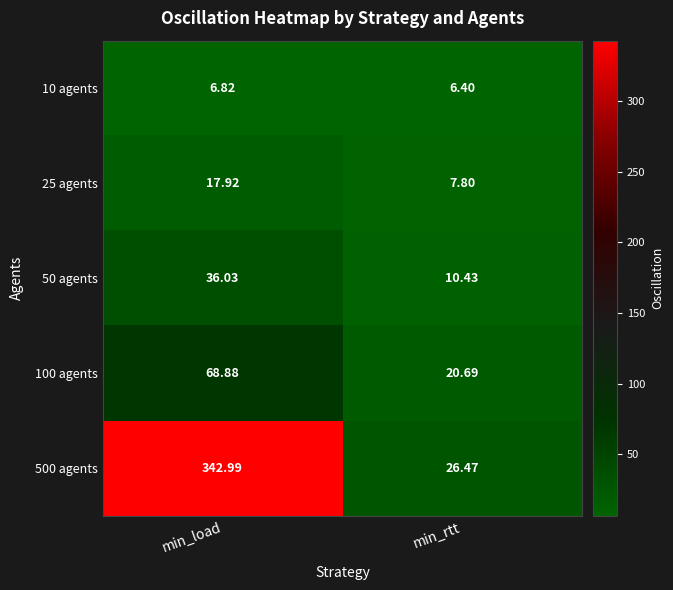

Rank the categories by 10 agents value from lowest to highest.

min_rtt, min_load